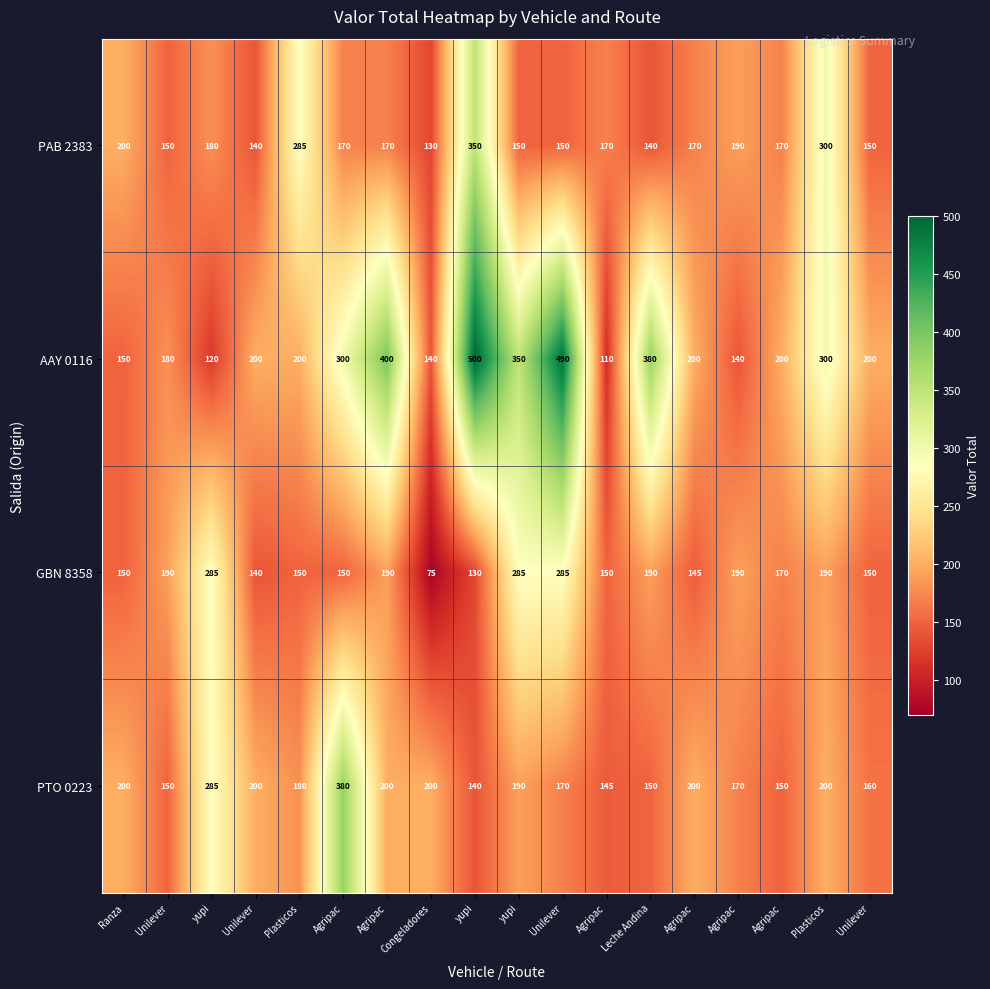

True or false: PTO 0223 has a value of 206 at yupi.

False